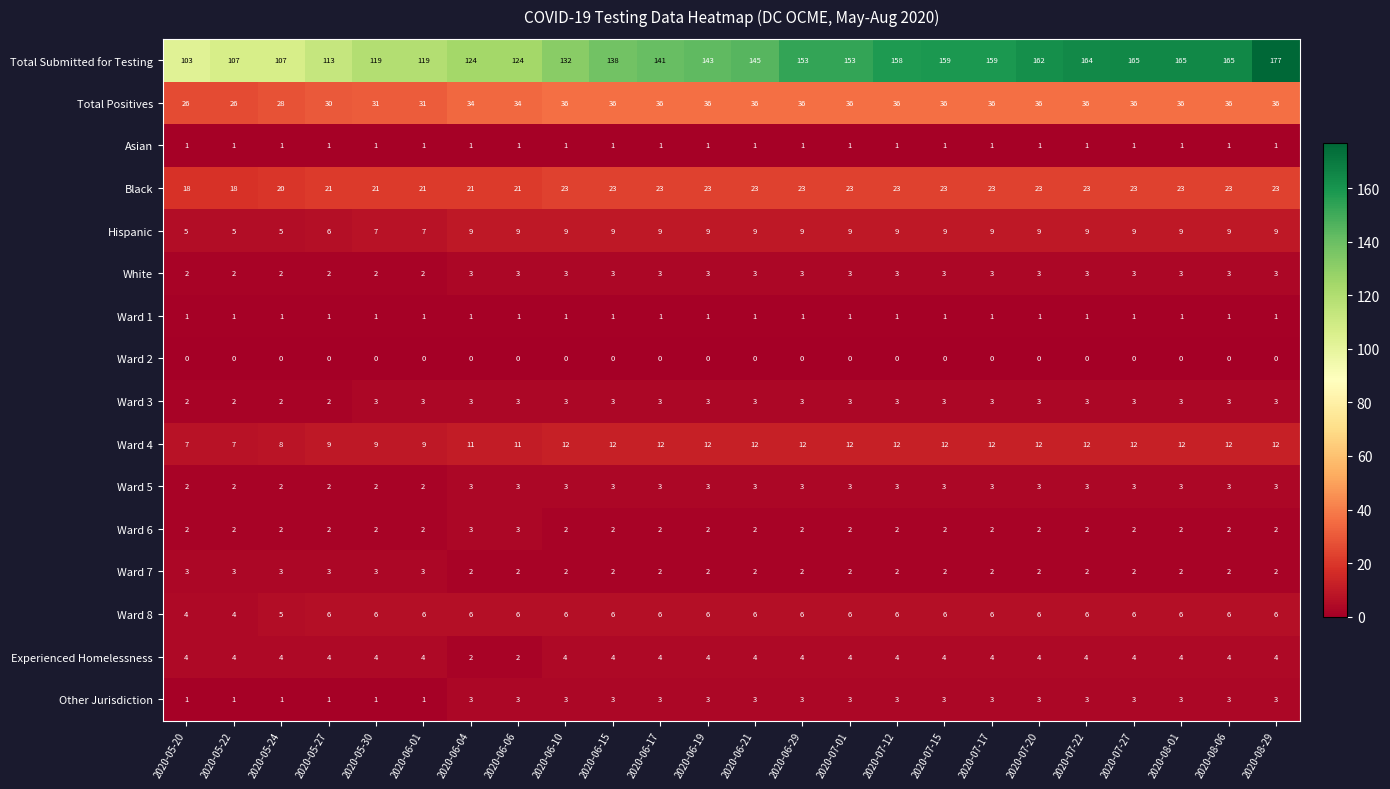

Is it true that Ward 8 equals 2 at 2020-05-24?

False